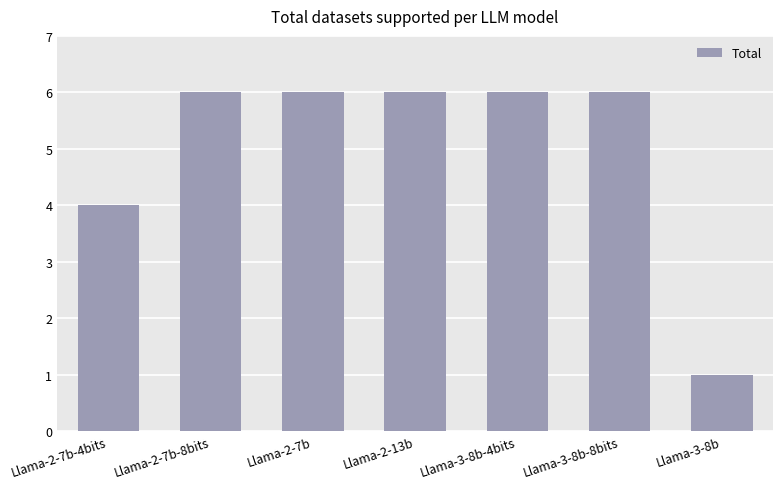

Reading right to left, list all the values displayed in this chart.

Llama-3-8b=1	Llama-3-8b-8bits=6	Llama-3-8b-4bits=6	Llama-2-13b=6	Llama-2-7b=6	Llama-2-7b-8bits=6	Llama-2-7b-4bits=4